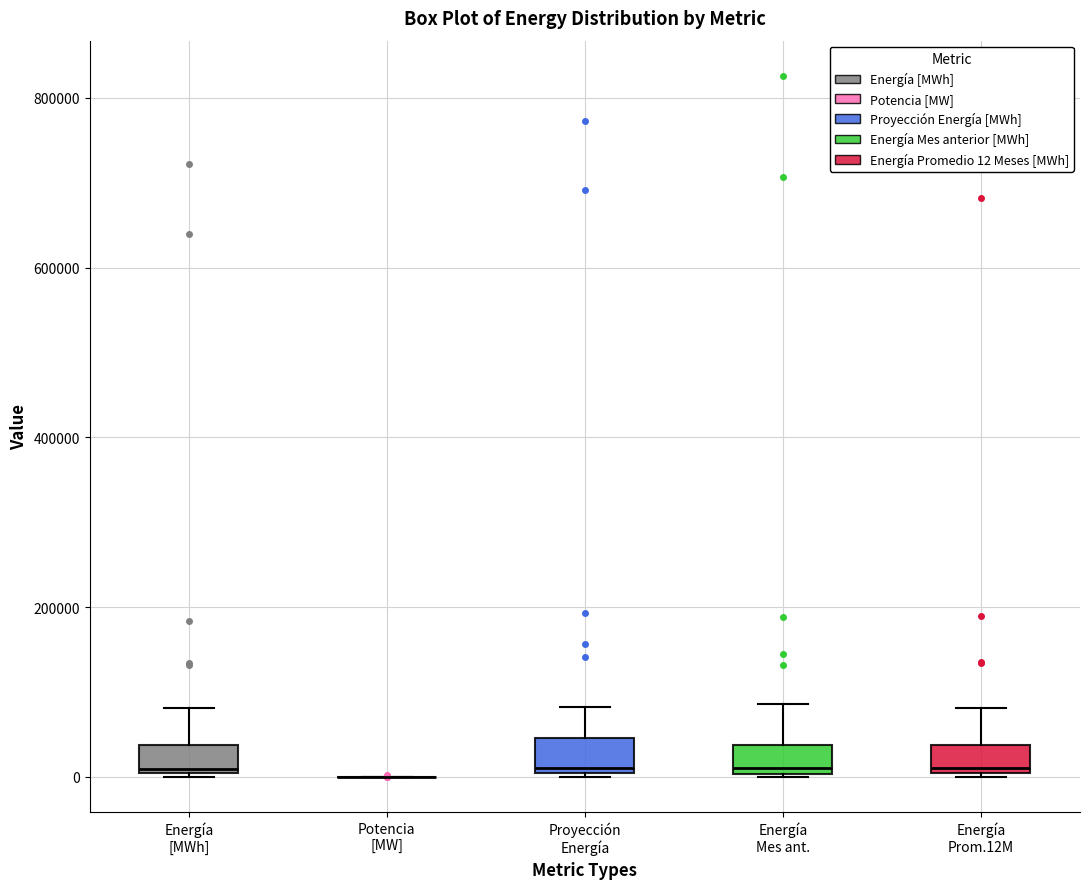

Where does the upper whisker of the box for Proyección Energía end on the y-axis? The values are not printed on the chart, so give them approximately, as read against the axis.

80000